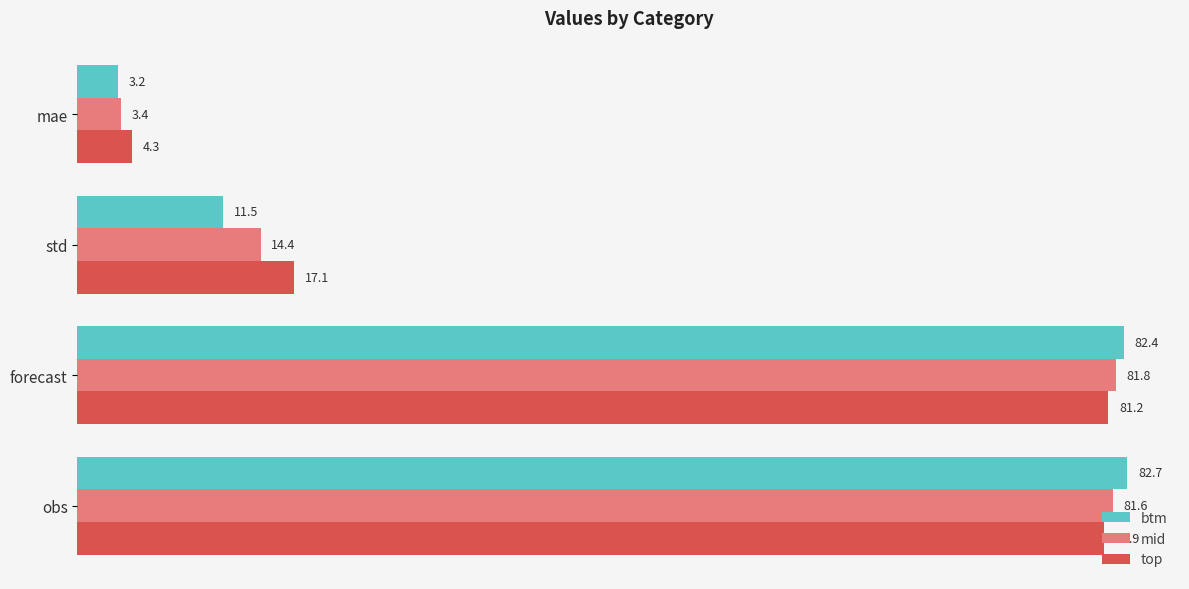

What is the approximate value of btm at obs?

82.7